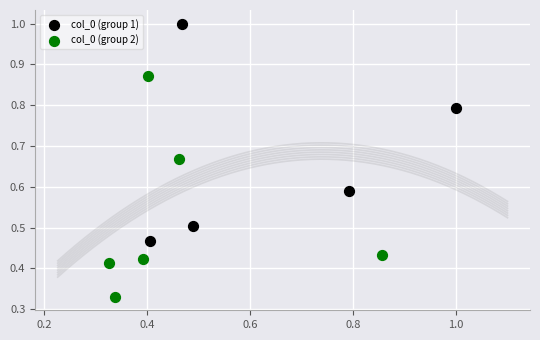

What are all the series names shown in the legend?

col_0 (group 1), col_0 (group 2)